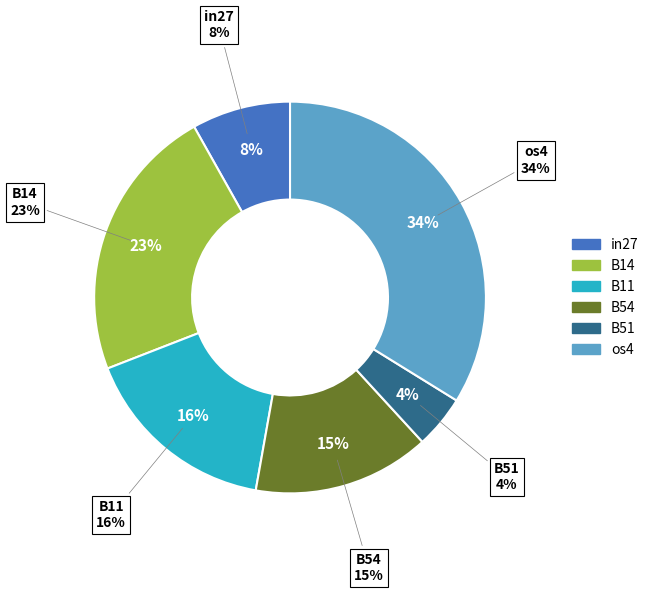

Which slice is the largest?

os4